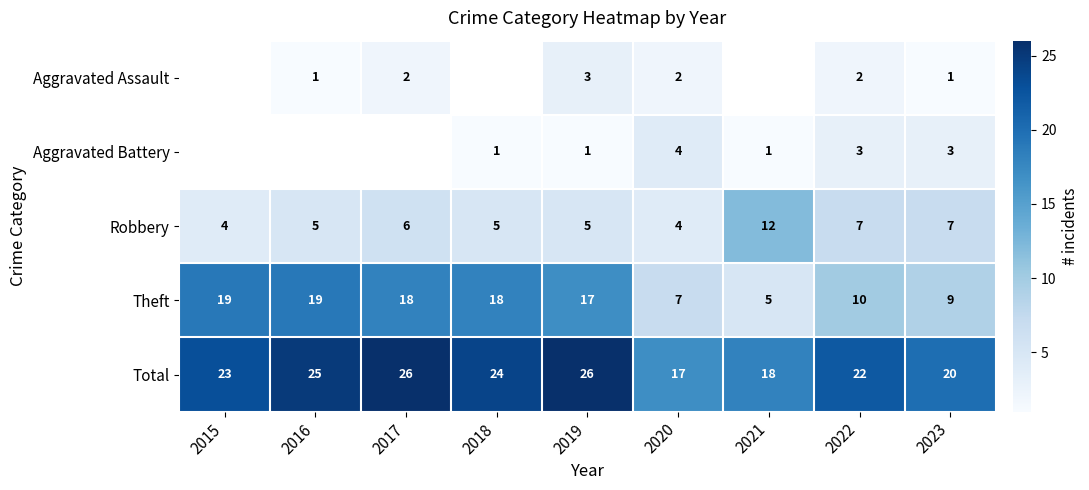

At which category does the chart reach its minimum across all series?

2016